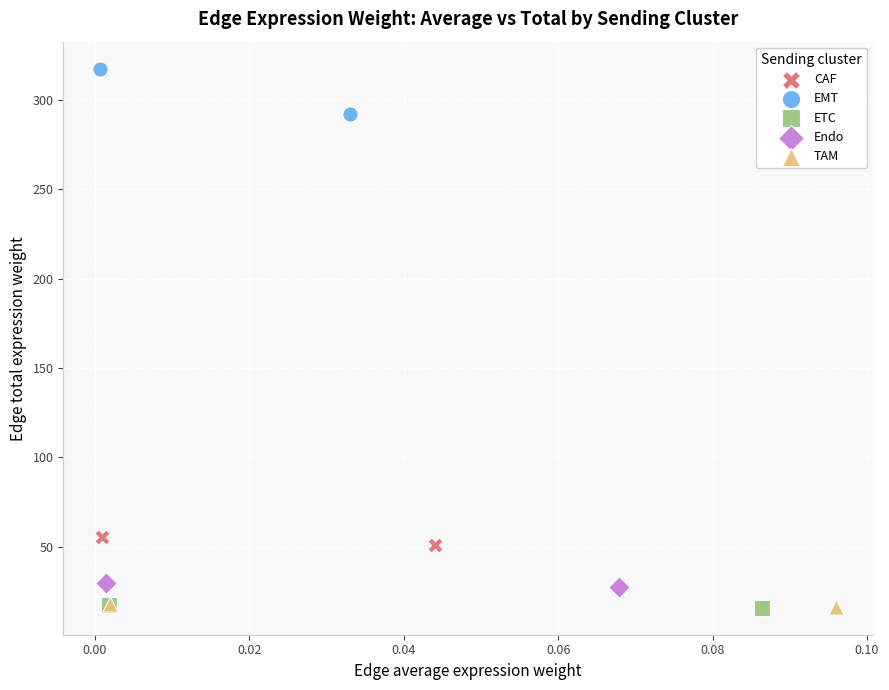

What are all the series names shown in the legend?

CAF, EMT, ETC, Endo, TAM